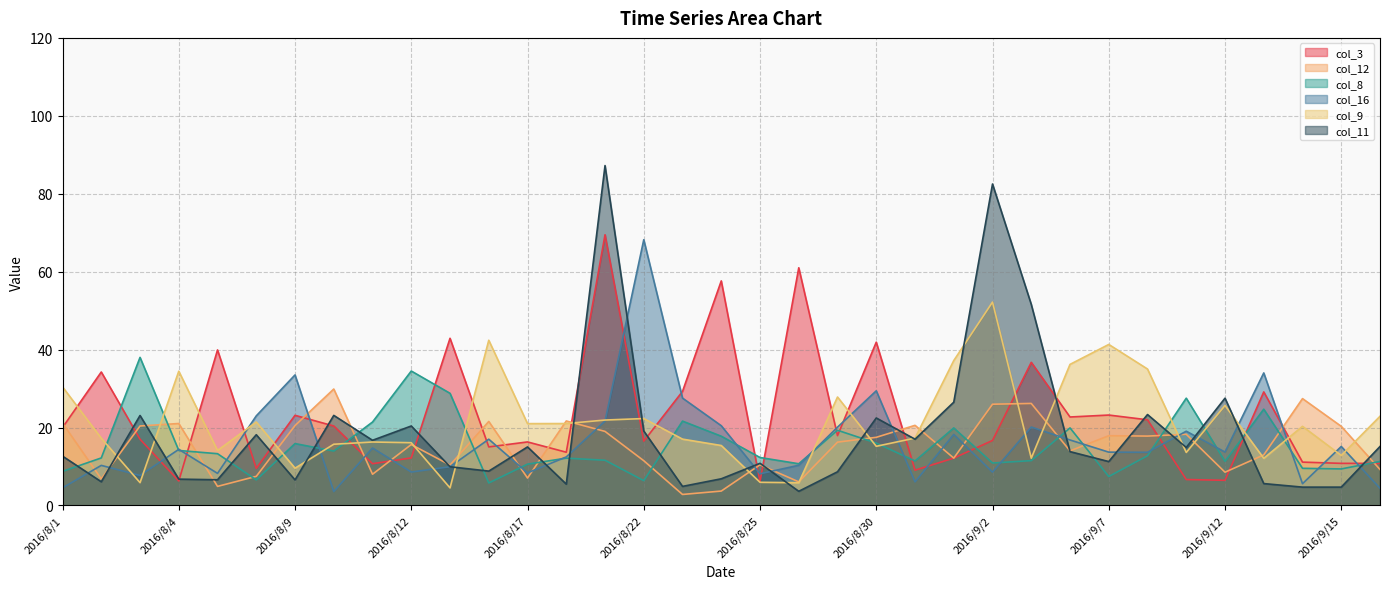

What position from the right is 2016/8/24?

18